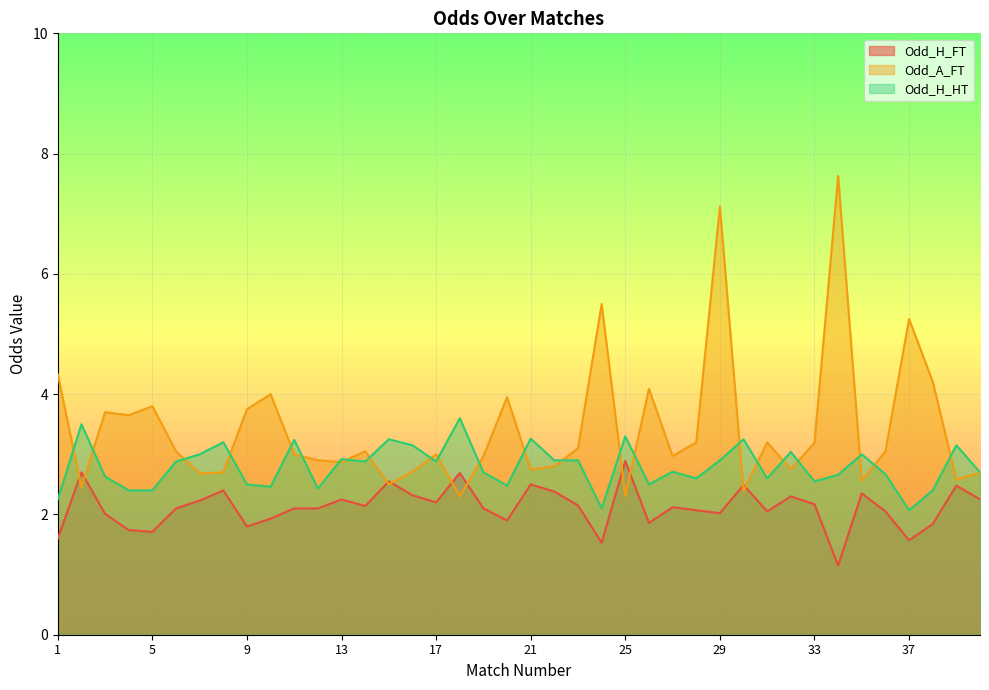

The Odd_A_FT series shows 8.1 at 37. True or false?

False